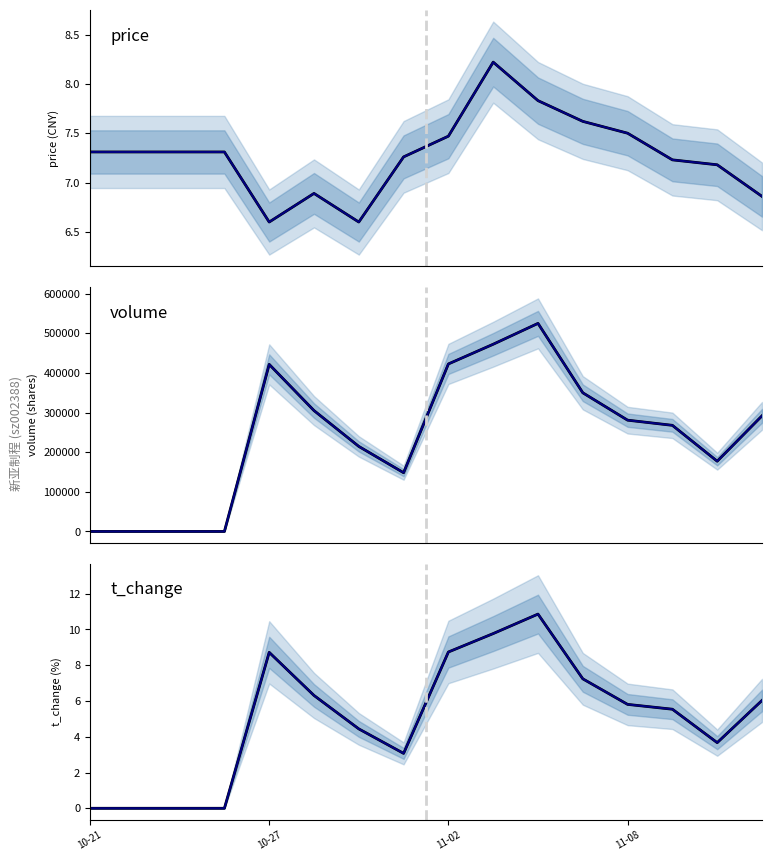

Is it true that t_change equals 2.0 at 15?

False